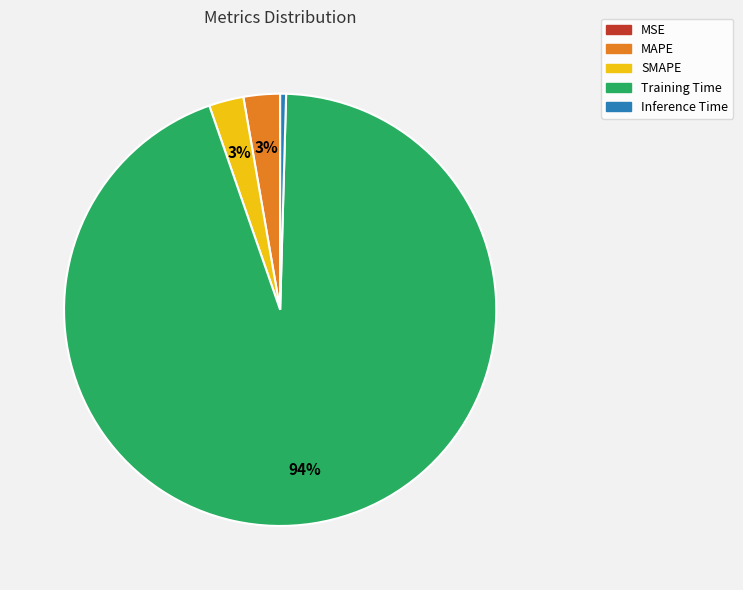

Combined, do MAPE and SMAPE account for over 50%?

No